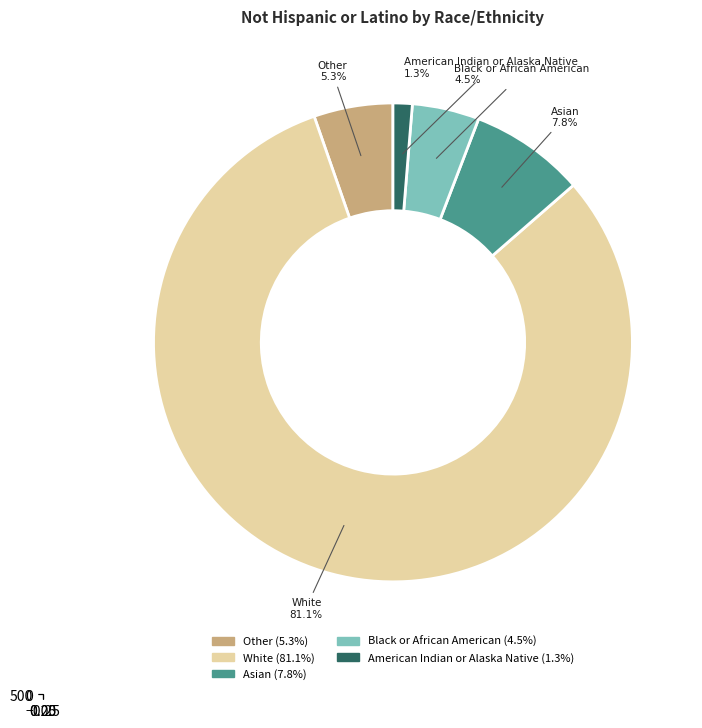

Rank the categories by value from highest to lowest.

White, Asian, Other, Black or African American, American Indian or Alaska Native